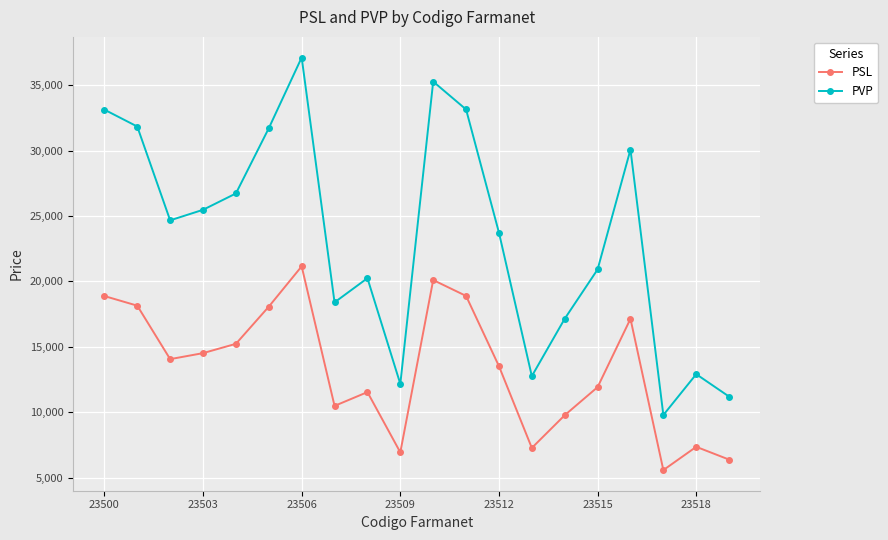

True or false: PVP has more than 0 points higher than both neighbors.

True